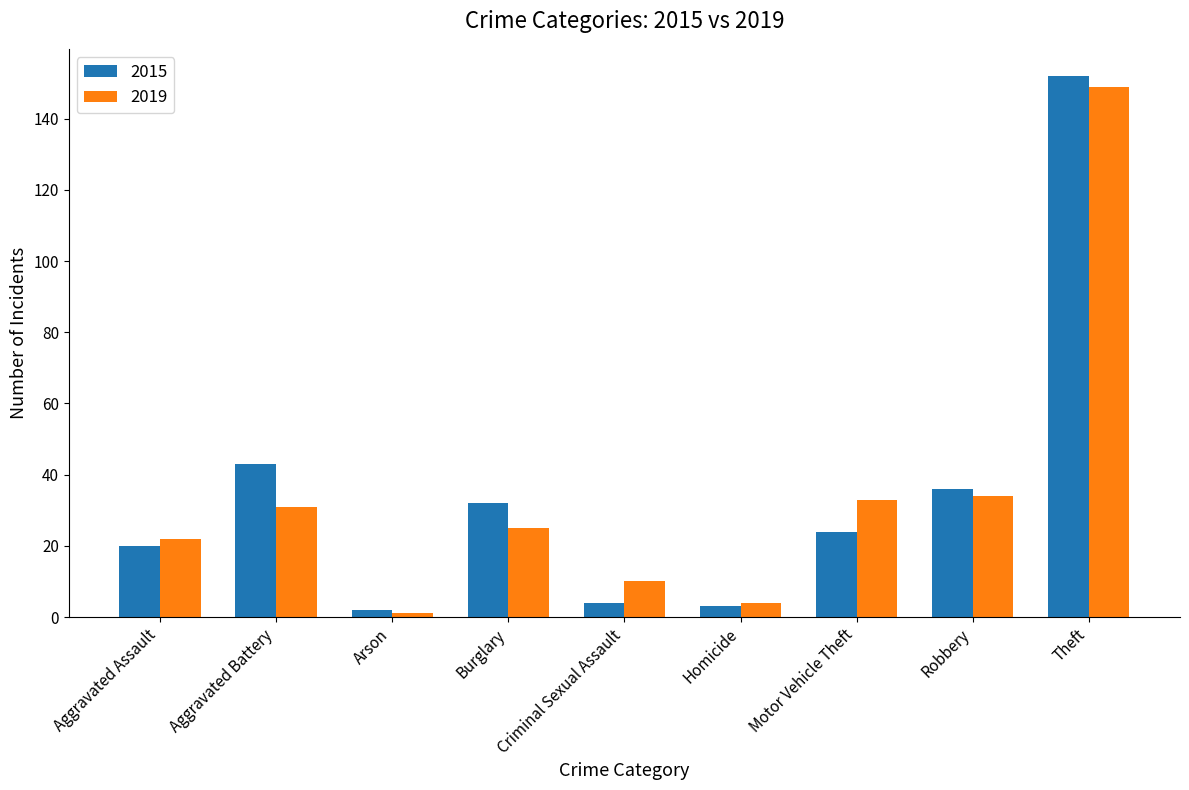

Which category has the highest value in the 2015 series?

Theft